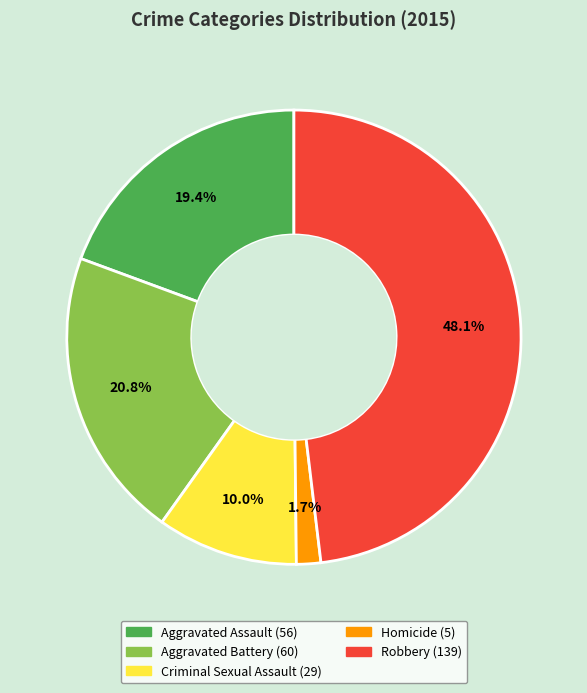

How many slices are in this pie chart?

5